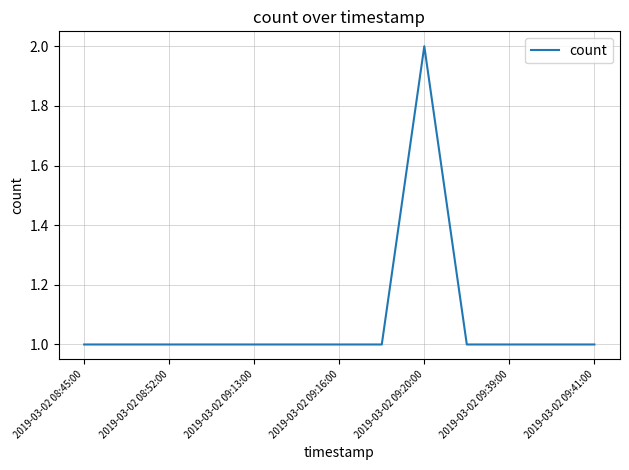

How many lines are shown in the chart?

1